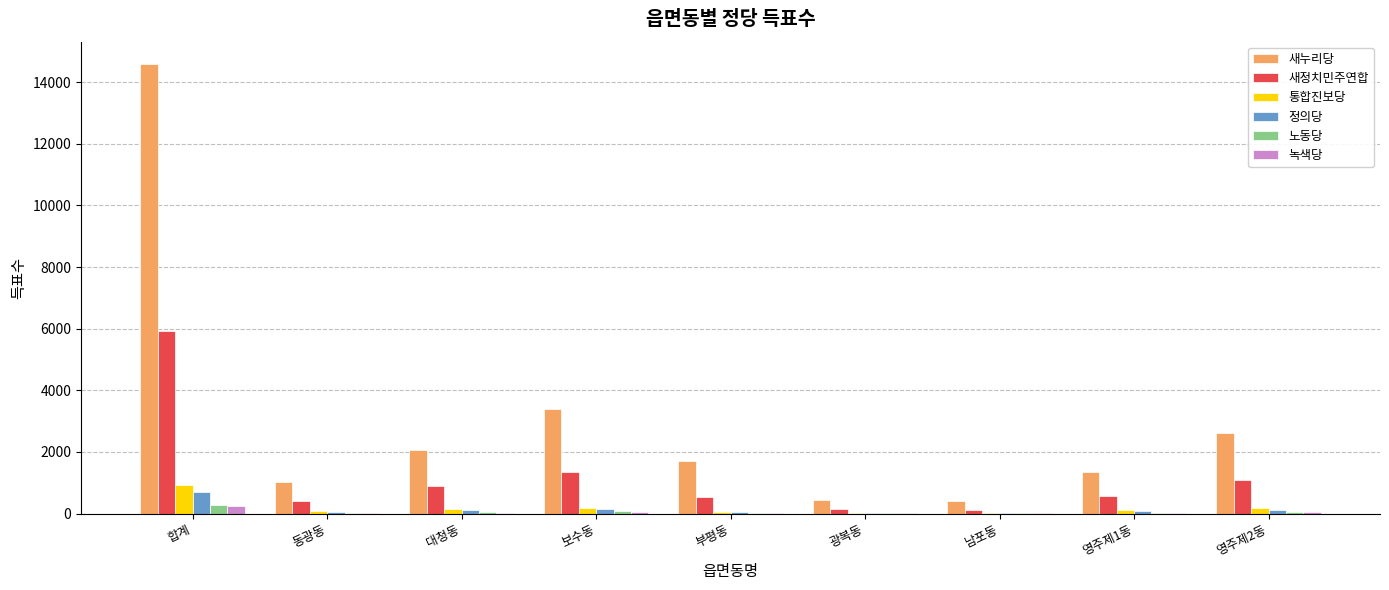

What is the greatest value displayed?

14583